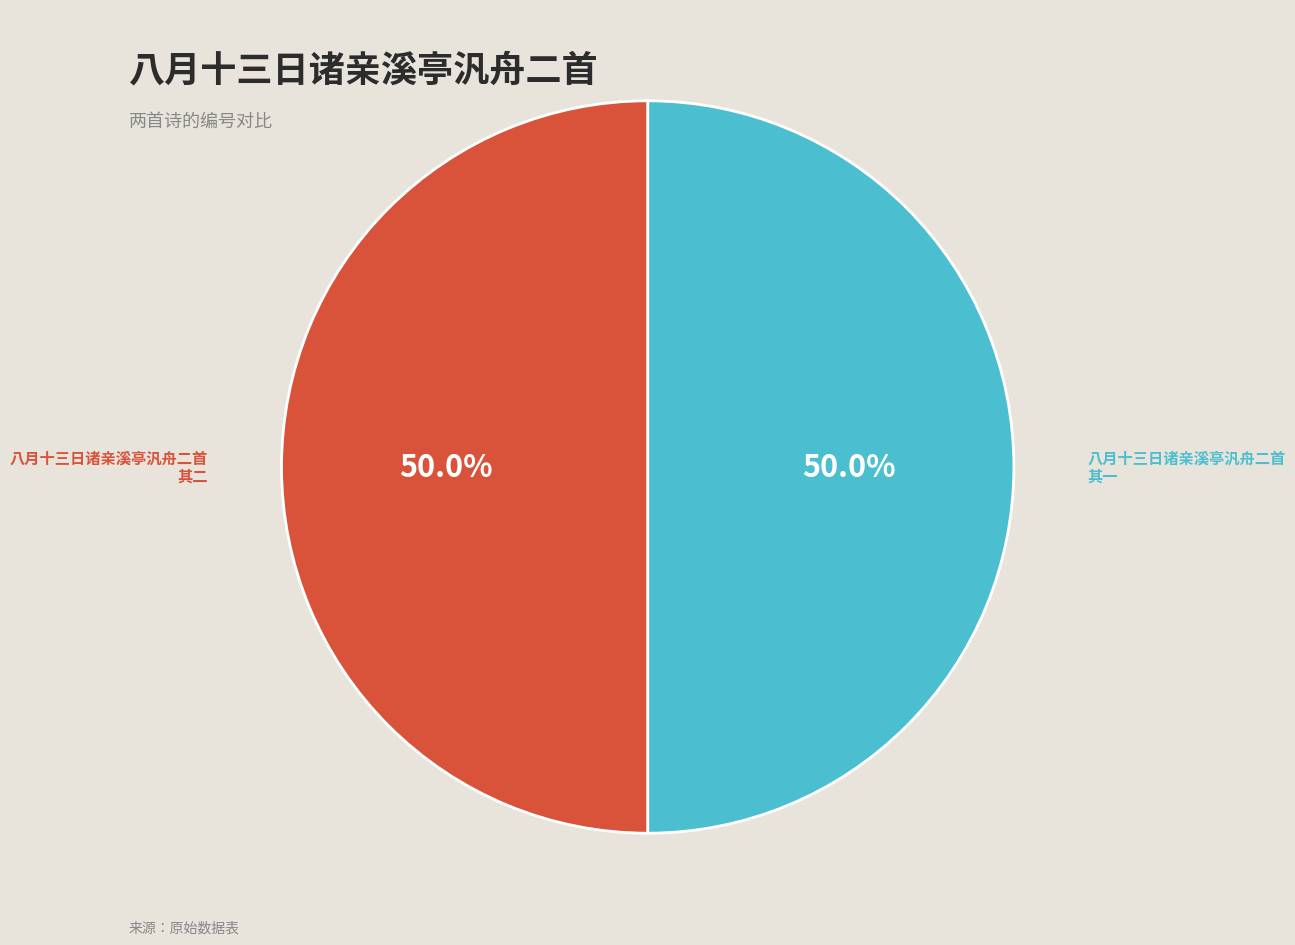

How much of the chart is everything except 八月十三日诸亲溪亭汎舟二首 其二?

50.0%